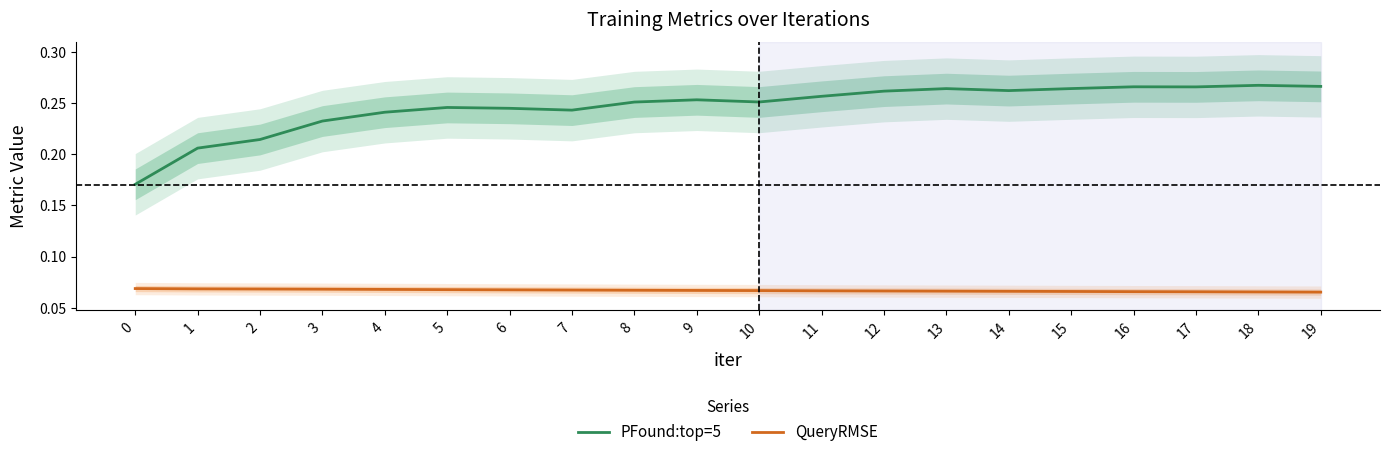

At how many categories does at least one series exceed 0?

20